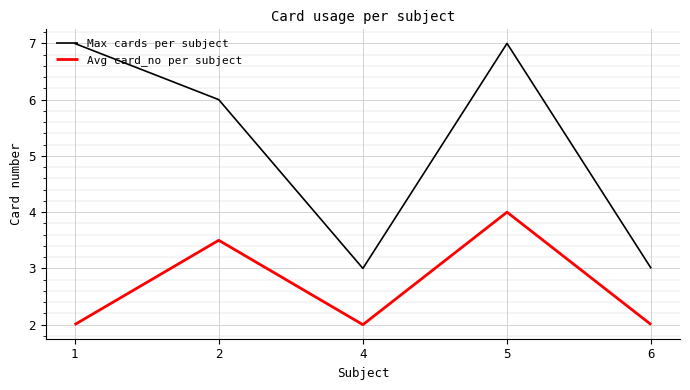

What is the difference between the maximum and second lowest values in the Avg card_no per subject series?

2.0